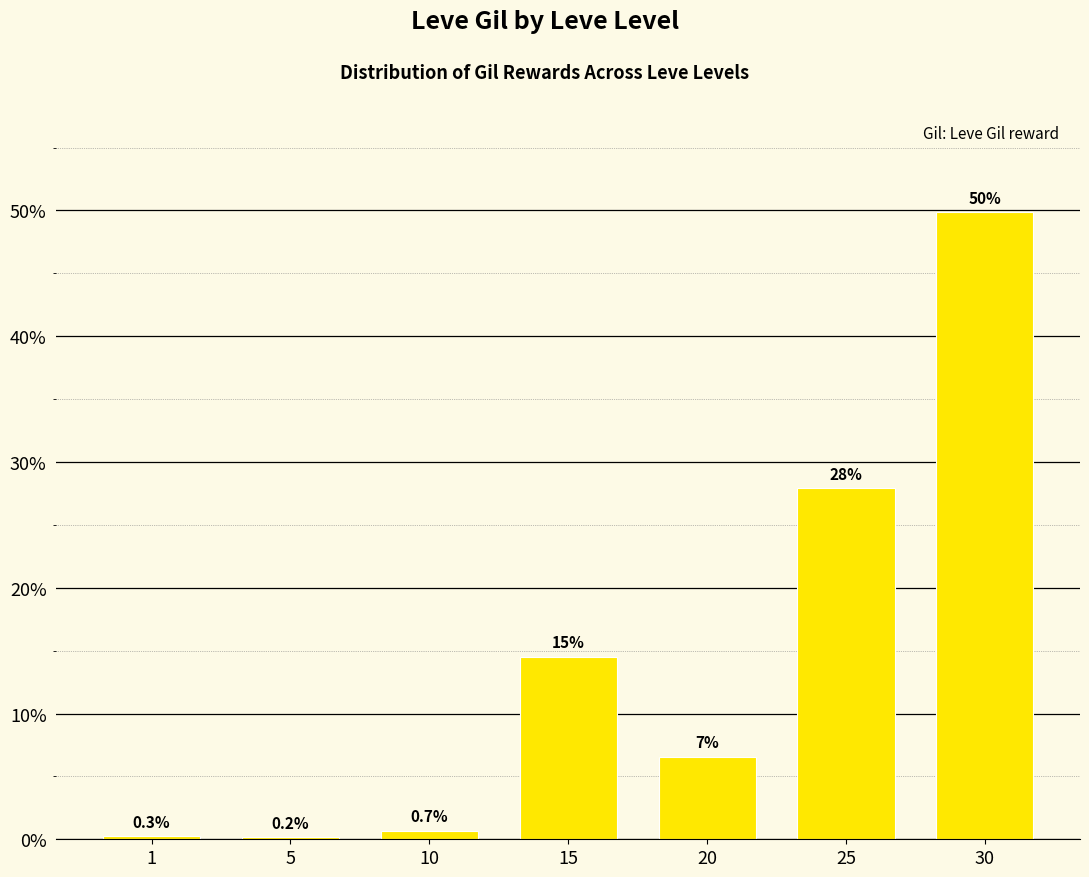

The chart shows a value of 6.6 at 20. True or false?

True